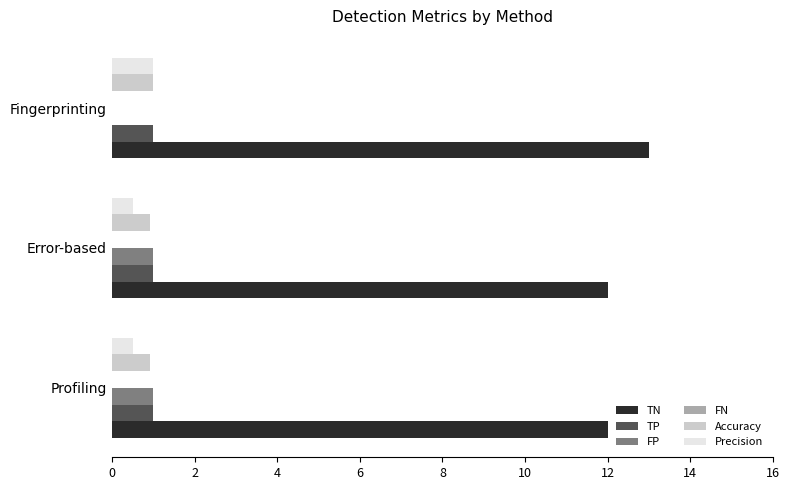

Is it true that FP equals 1.0 at Profiling?

True